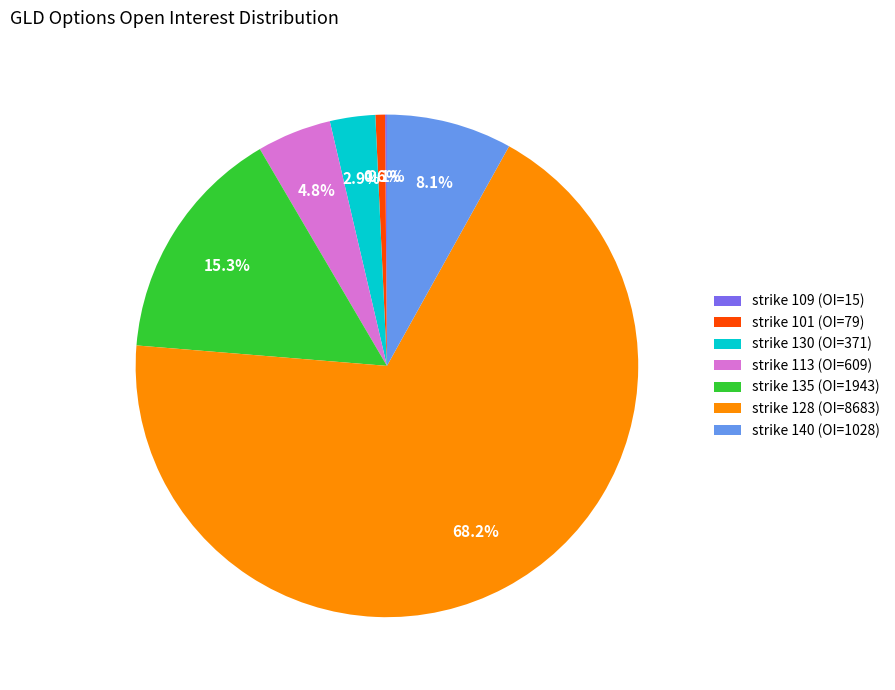

Do strike 135 (OI=1943) and strike 128 (OI=8683) together represent more than half of the pie?

Yes